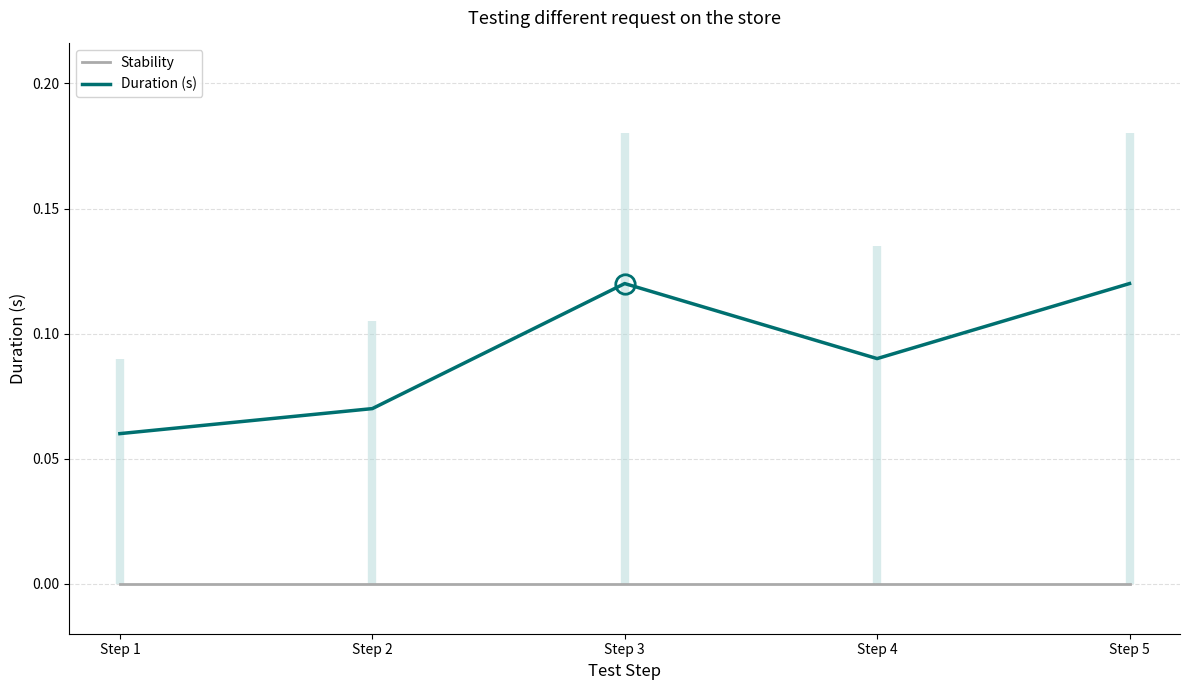

True or false: Stability has a value of 0.0 at Step 1.

True